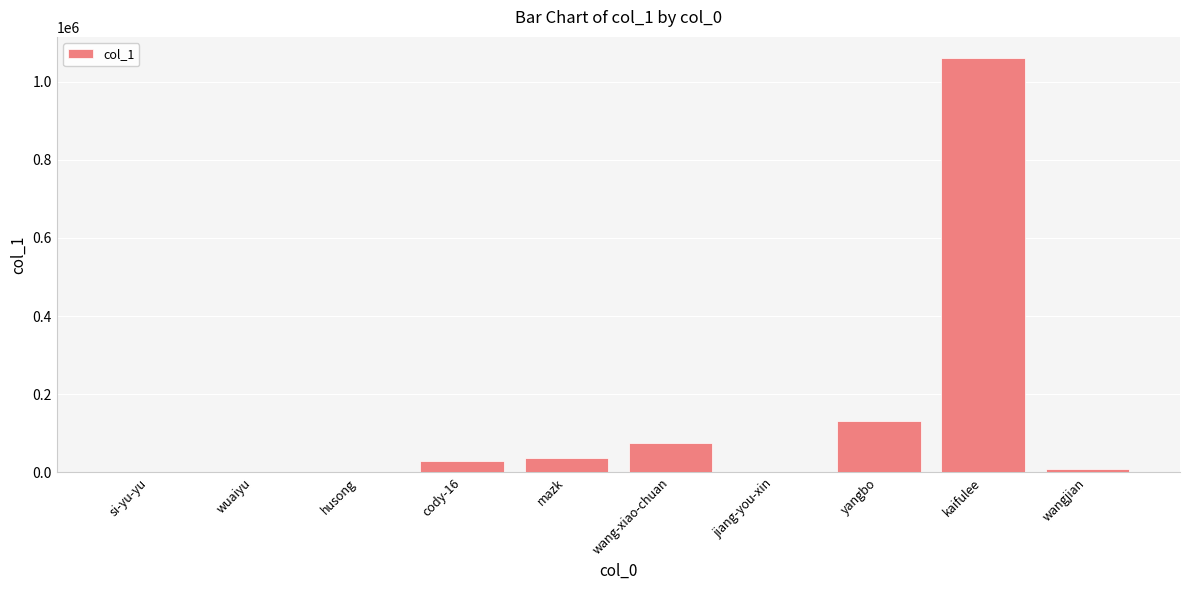

What is the greatest value displayed?

1061991